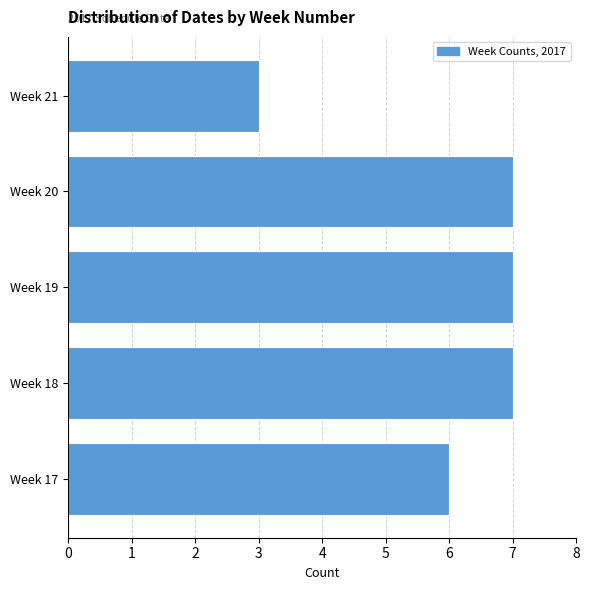

Reading bottom to top, what are all the values shown in this chart?

6	7	7	7	3